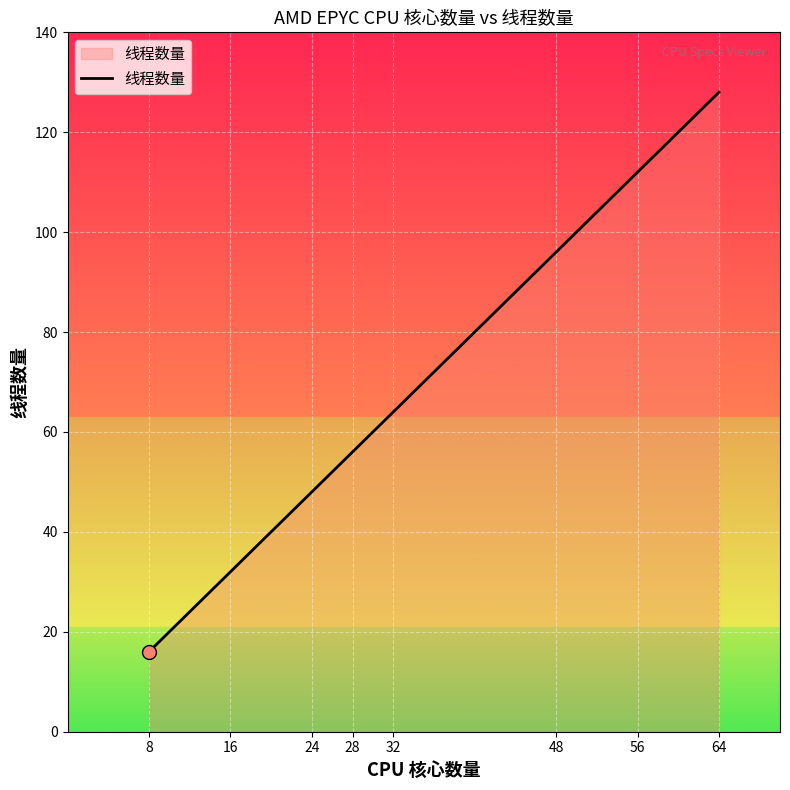

Does the chart display data point markers on the line(s)?

No